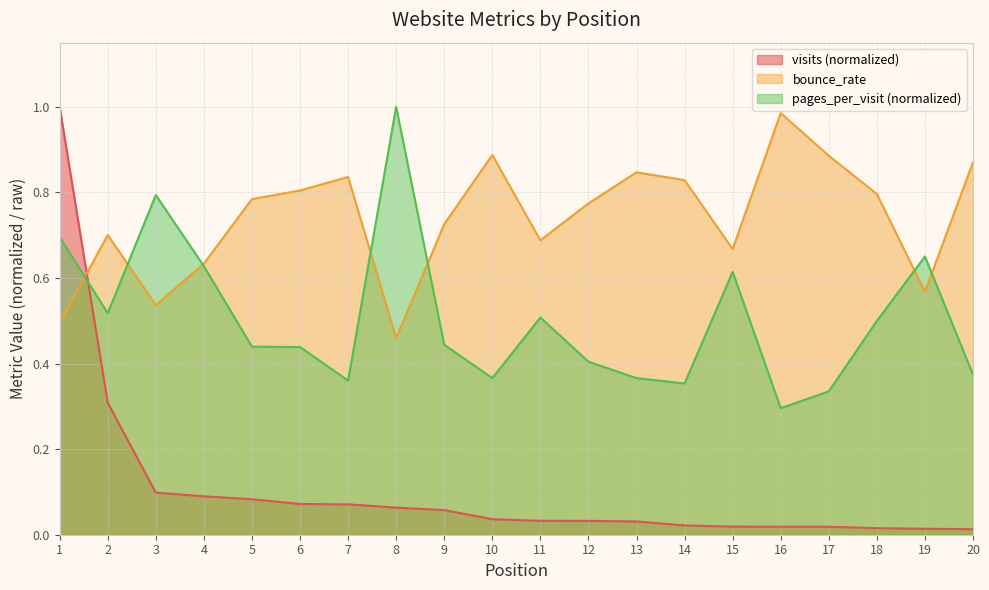

How many pages_per_visit values are between 0 and 1?

20